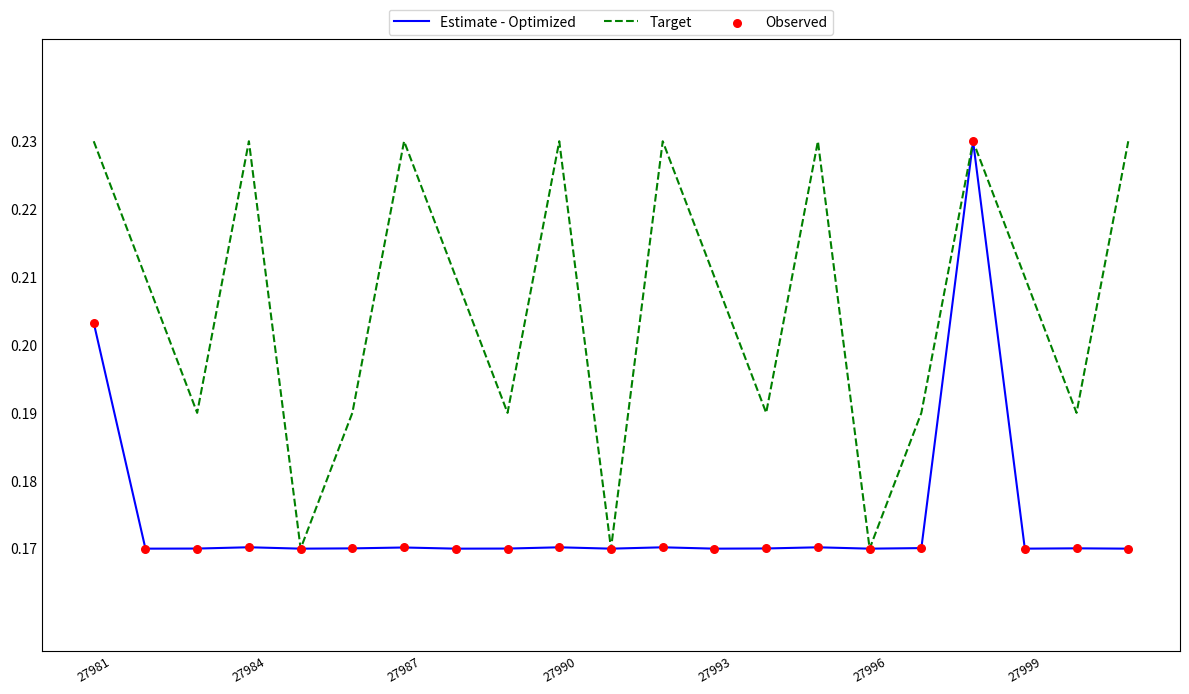

Which series has the largest total across all categories?

Target